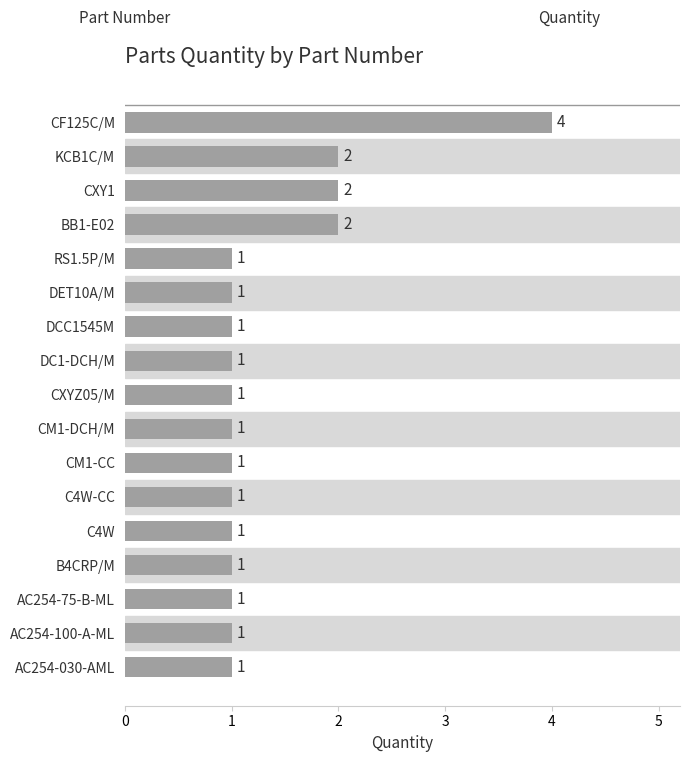

True or false: the data shows 4 at CF125C/M.

True